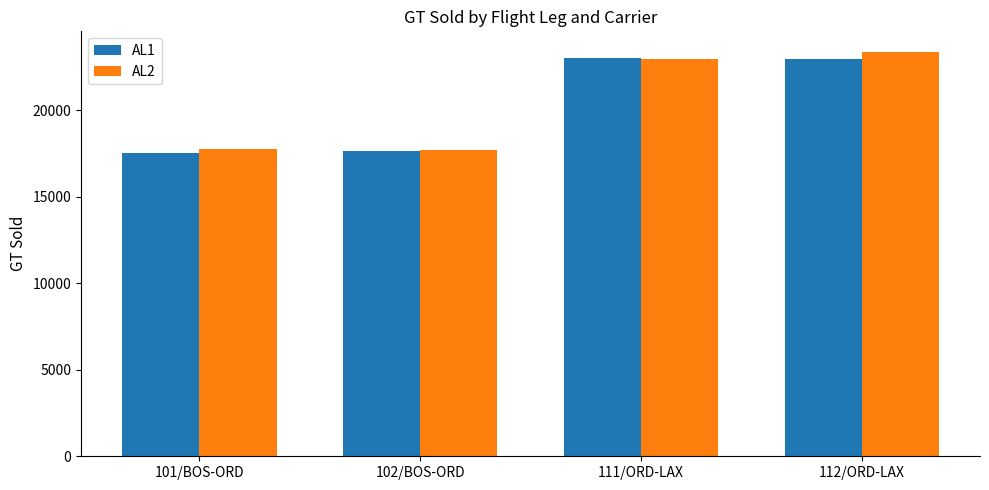

The AL2 series shows 23391 at 112/ORD-LAX. True or false?

True